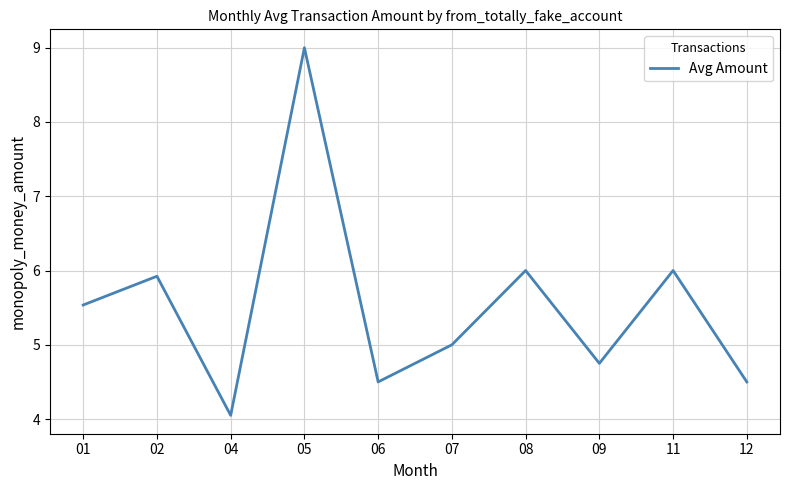

Which label corresponds to the largest value in the chart?

05